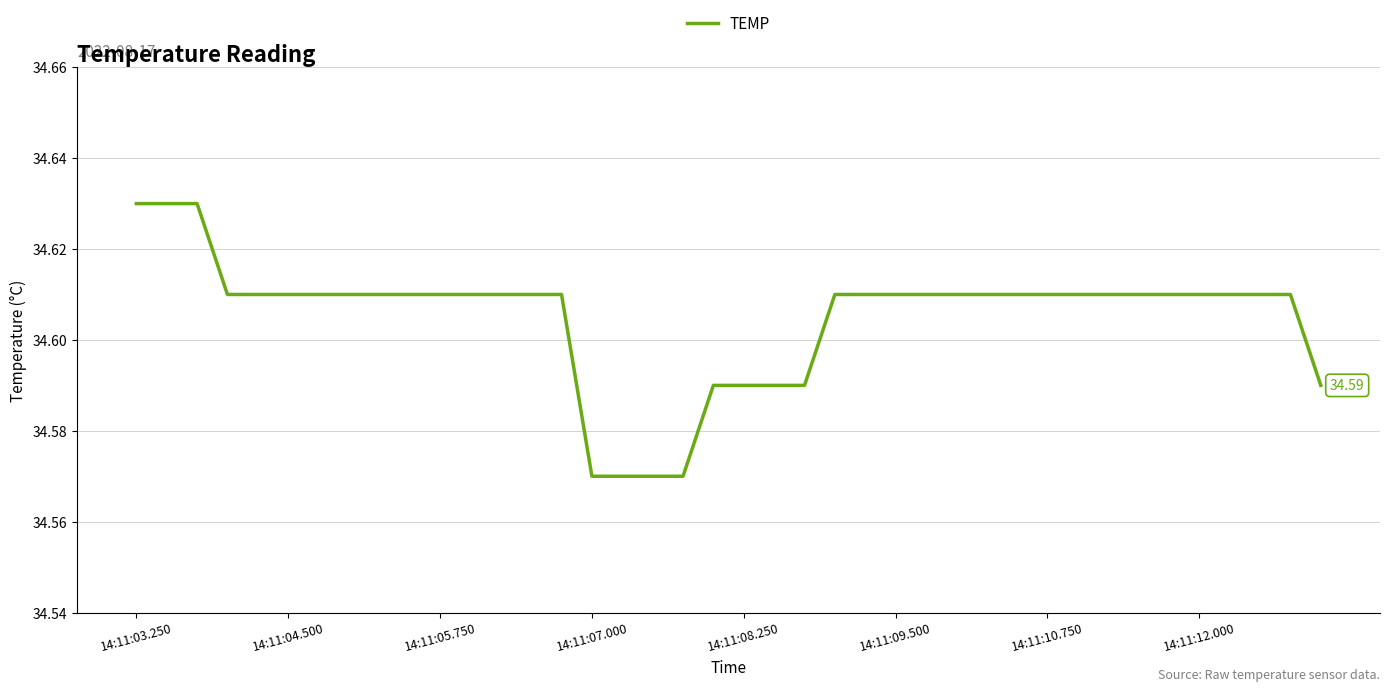

How many lines are shown in the chart?

1